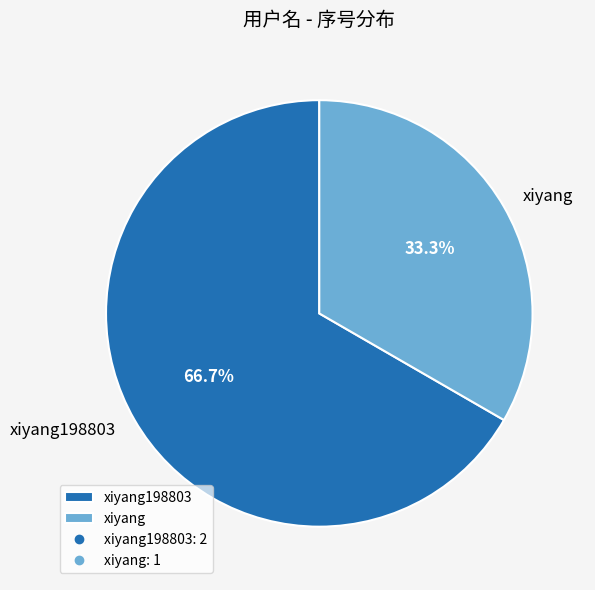

Which category has the biggest portion of the pie?

xiyang198803